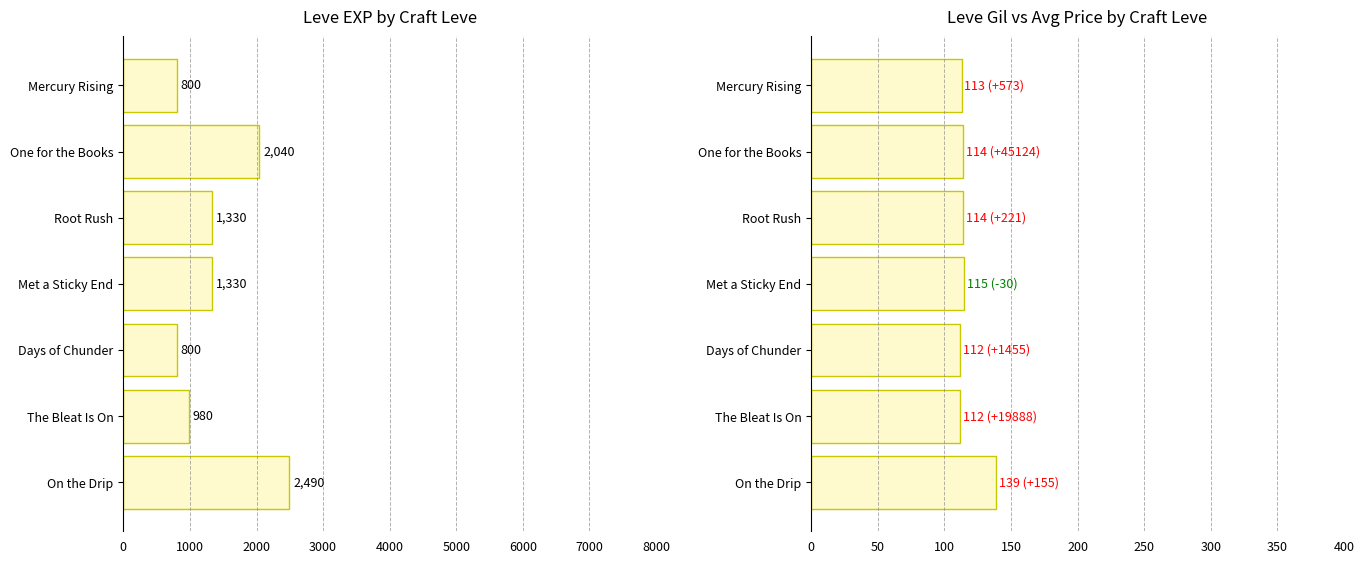

At how many categories does at least one series exceed 306?

7